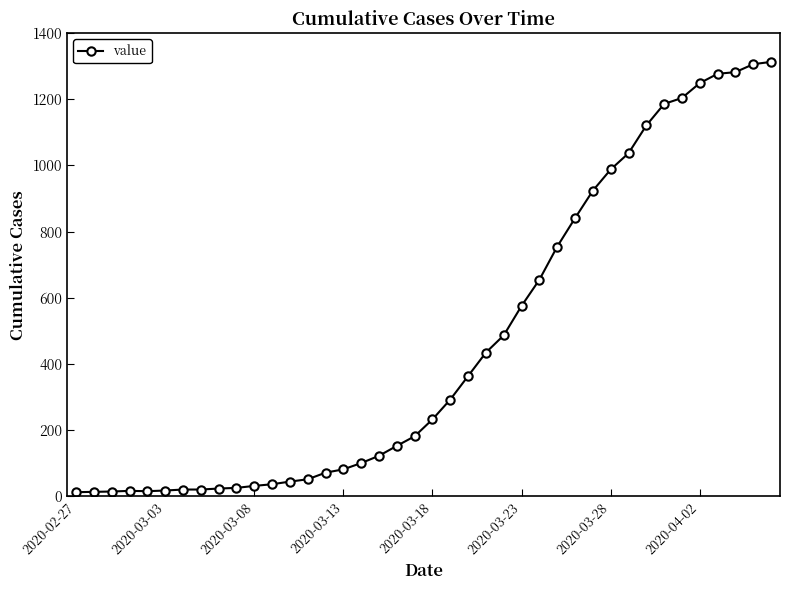

What is the maximum value shown in the chart?

1313